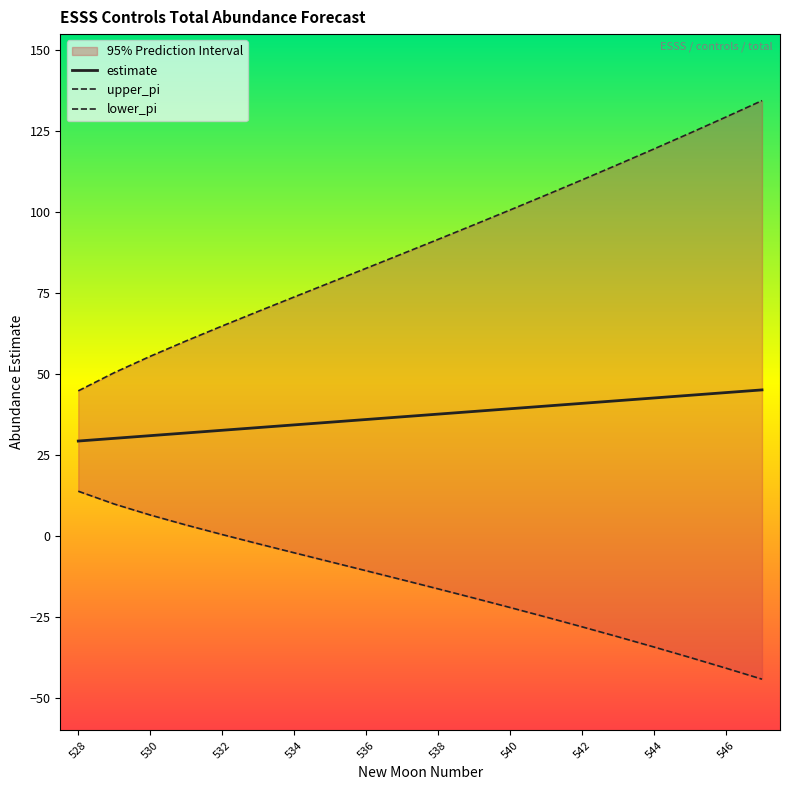

True or false: upper_pi and lower_pi intersect in this chart.

False